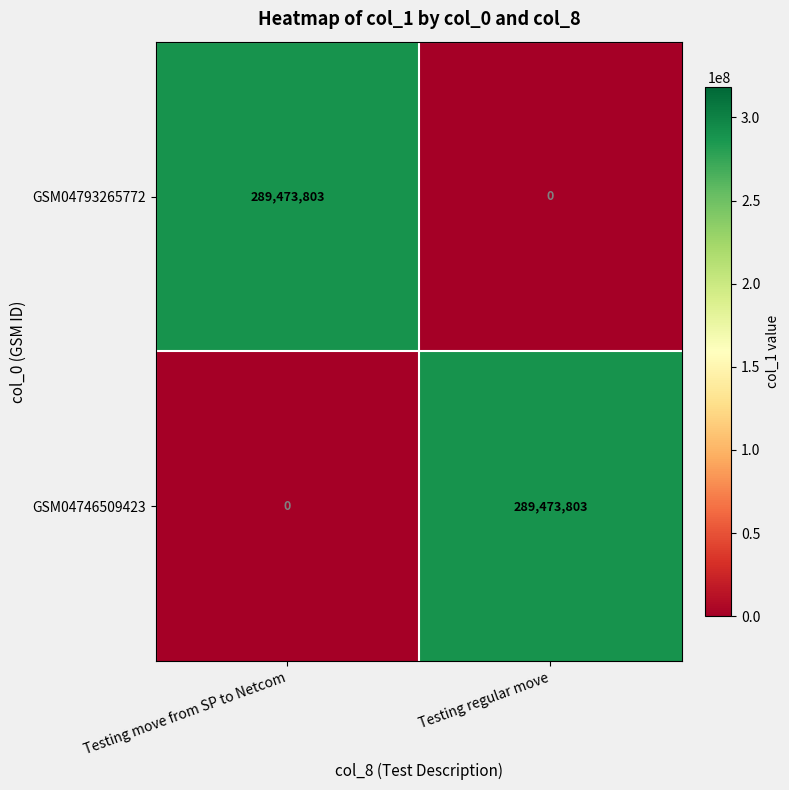

What is the sum of all GSM04793265772 values?

289473803